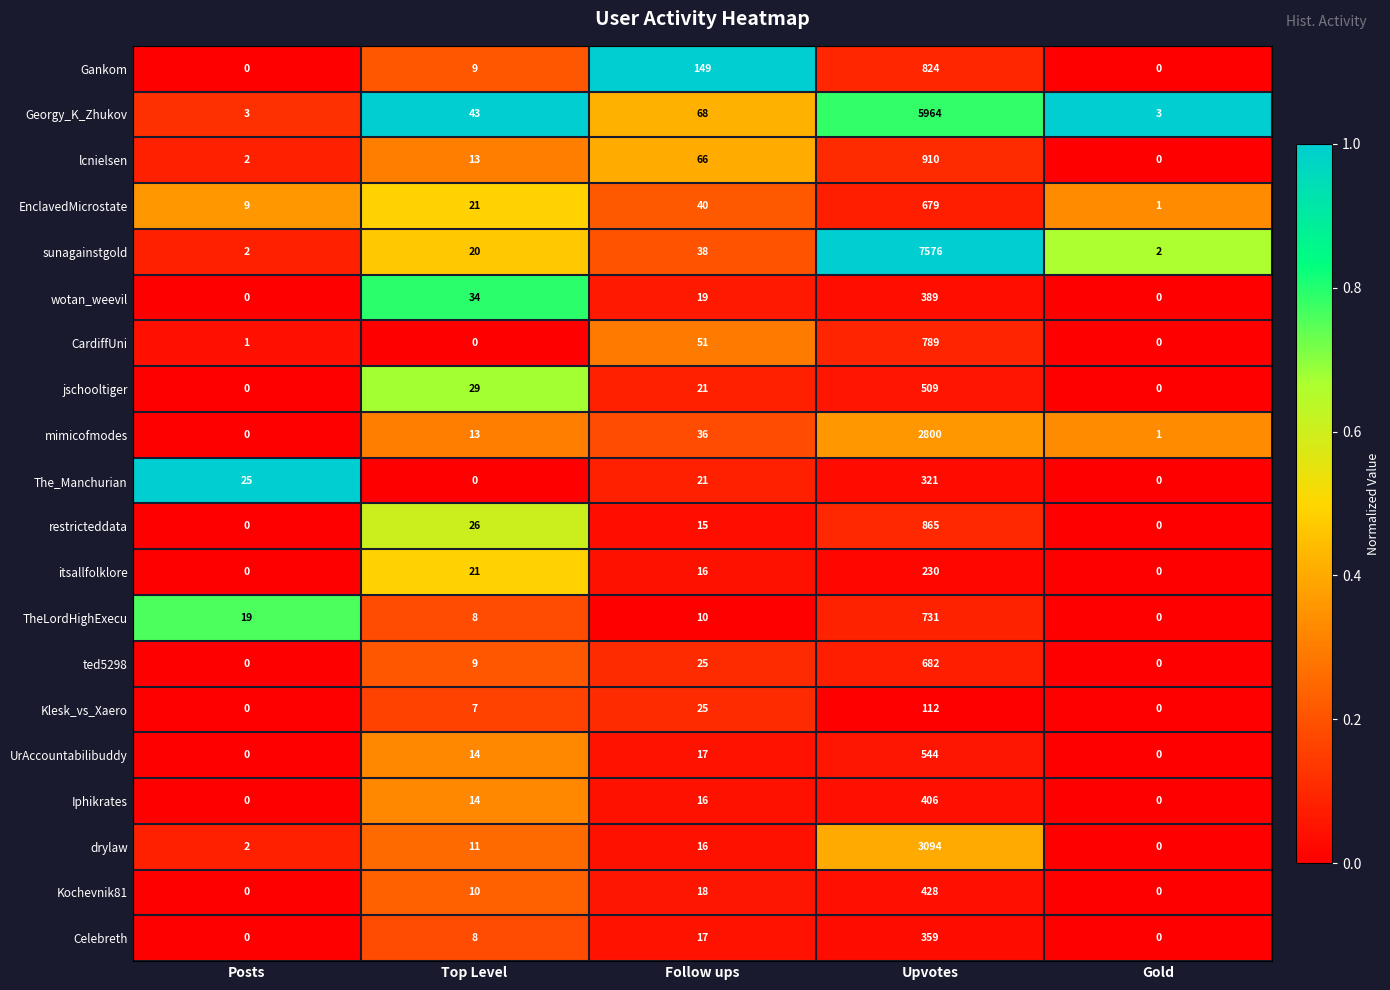

Is it true that ted5298 equals 8 at Follow ups?

False